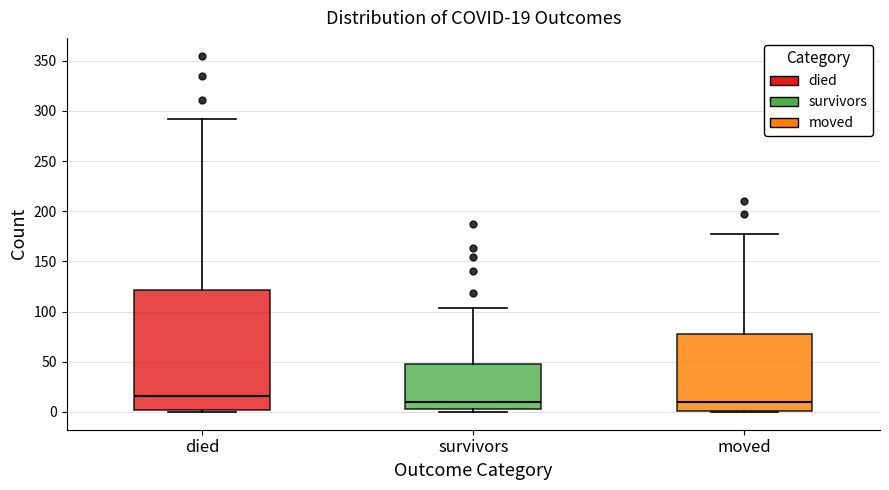

Comparing the boxes themselves (not the whiskers), which one is the tallest?

died